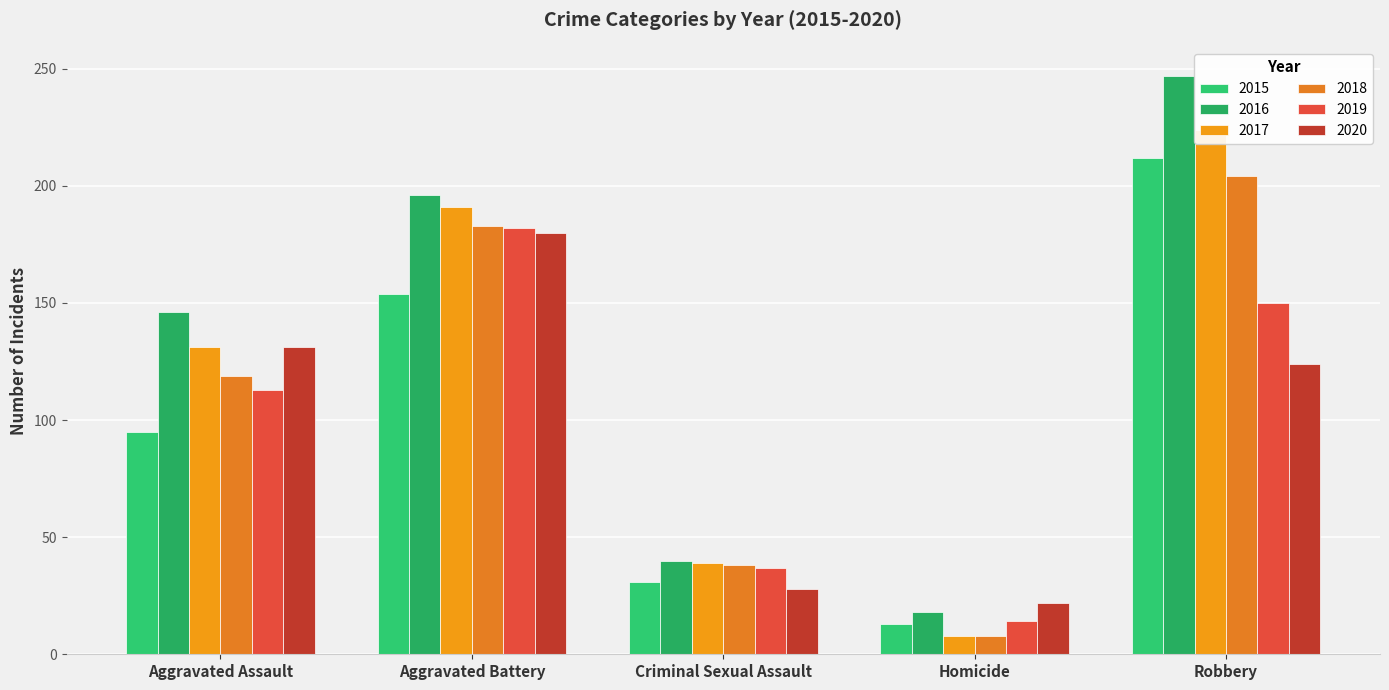

True or false: 2015 has a value of 95 at Aggravated Assault.

True